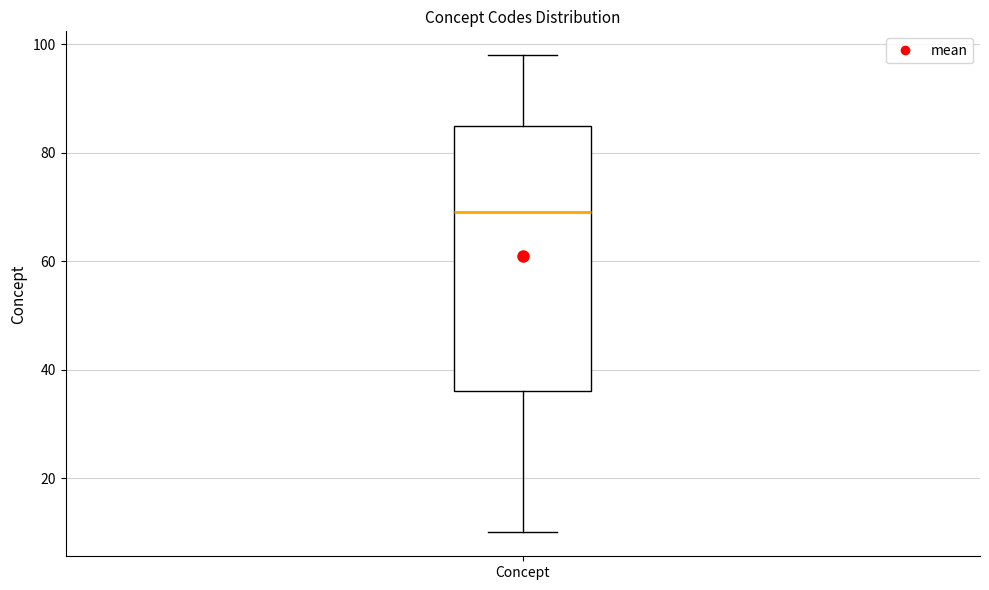

Read this box plot against the y-axis: the position of the median line, the range covered by the box, and the ends of both whiskers. The values are not printed on the chart, so give them approximately, as read against the axis.

median 70, box 36 to 86, whiskers 10 to 98